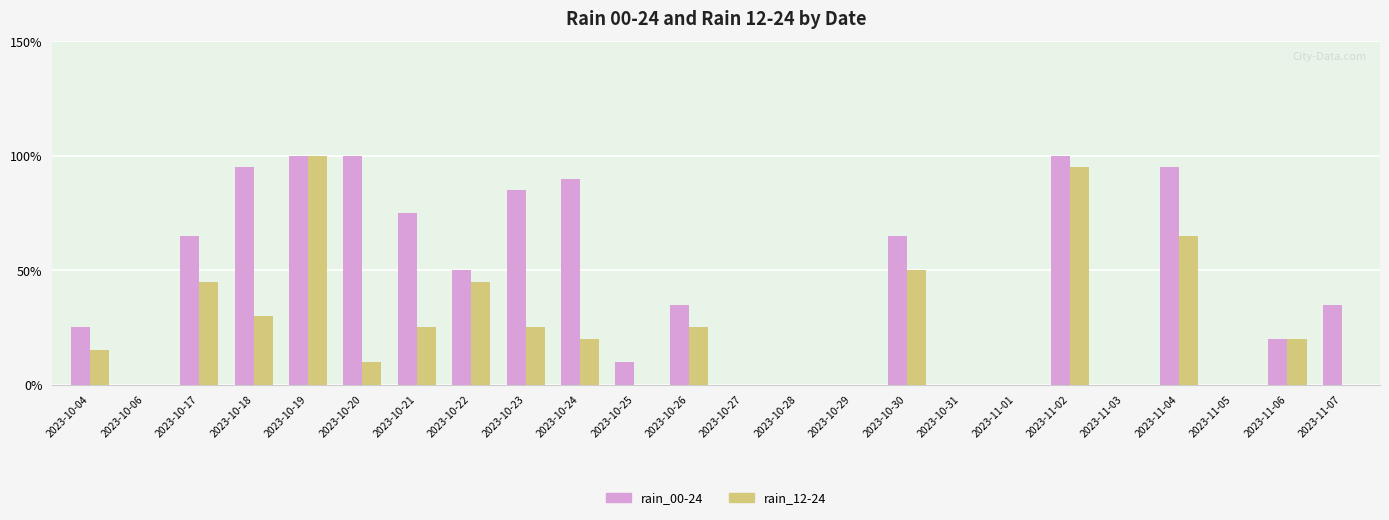

Reading left to right, transcribe all the data shown in this chart.

rain_00-24: 2023-10-04=25	2023-10-06=0	2023-10-17=65	2023-10-18=95	2023-10-19=100	2023-10-20=100	2023-10-21=75	2023-10-22=50	2023-10-23=85	2023-10-24=90	2023-10-25=10	2023-10-26=35	2023-10-27=0	2023-10-28=0	2023-10-29=0	2023-10-30=65	2023-10-31=0	2023-11-01=0	2023-11-02=100	2023-11-03=0	2023-11-04=95	2023-11-05=0	2023-11-06=20	2023-11-07=35
rain_12-24: 2023-10-04=15	2023-10-06=0	2023-10-17=45	2023-10-18=30	2023-10-19=100	2023-10-20=10	2023-10-21=25	2023-10-22=45	2023-10-23=25	2023-10-24=20	2023-10-25=0	2023-10-26=25	2023-10-27=0	2023-10-28=0	2023-10-29=0	2023-10-30=50	2023-10-31=0	2023-11-01=0	2023-11-02=95	2023-11-03=0	2023-11-04=65	2023-11-05=0	2023-11-06=20	2023-11-07=0